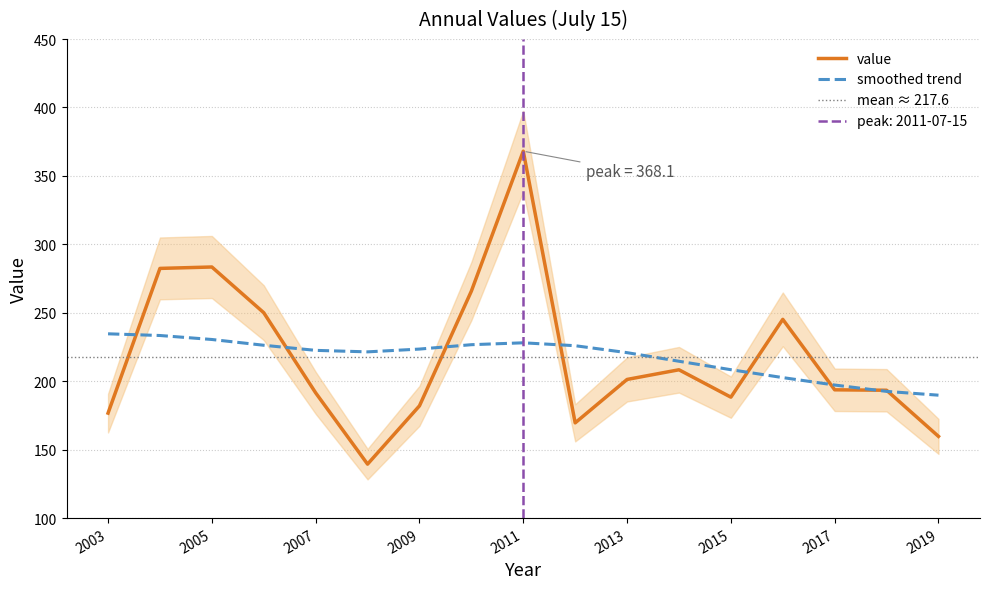

Where is the first local minimum?

2008-07-15